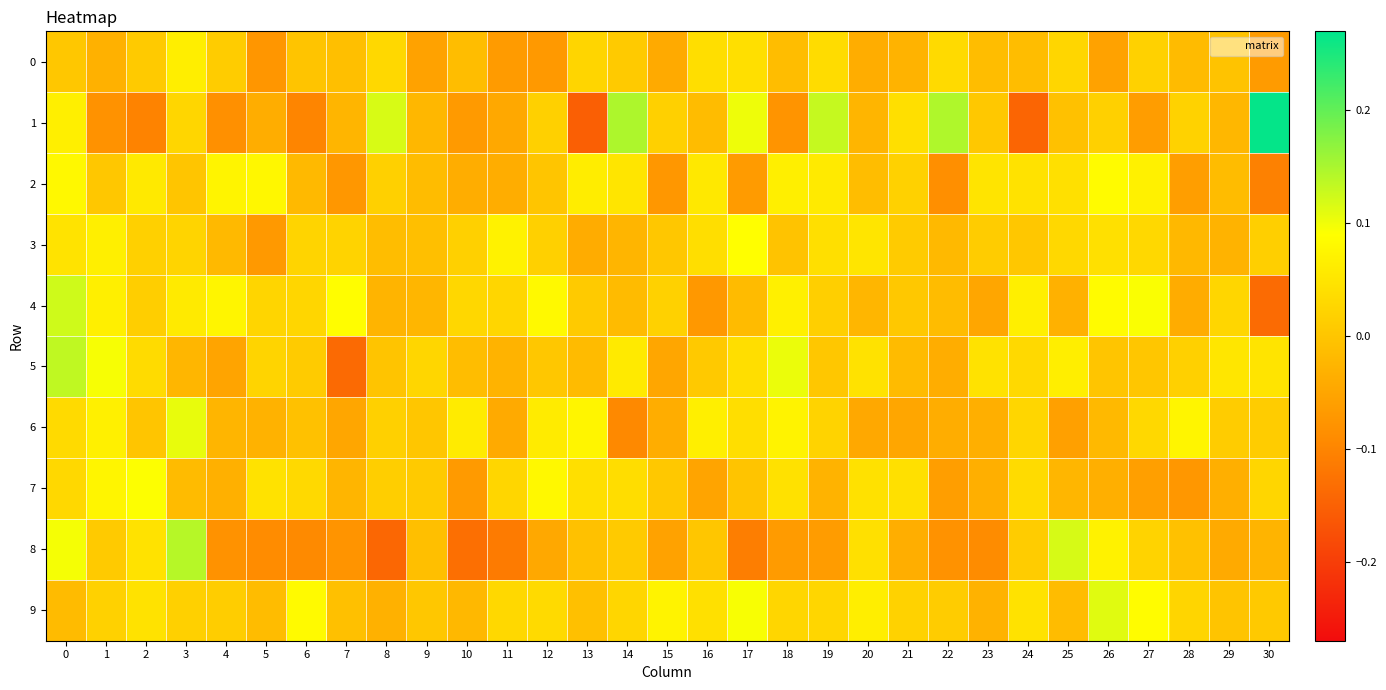

At 2, list the series in order from smallest to largest.

1, 6, 0, 4, 3, 5, 8, 9, 2, 7